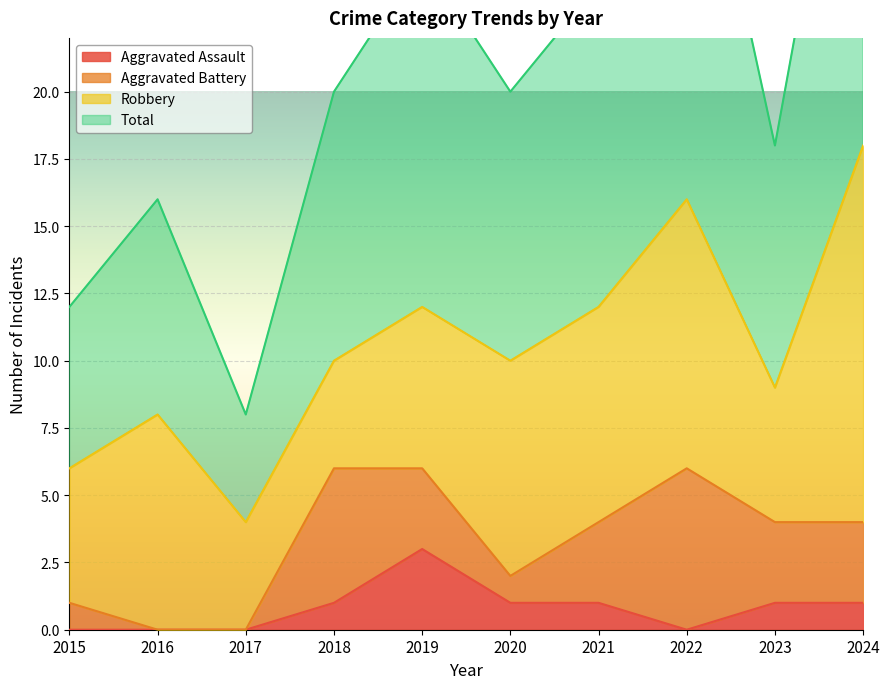

Is it true that Aggravated Assault equals 1 at 2019?

False